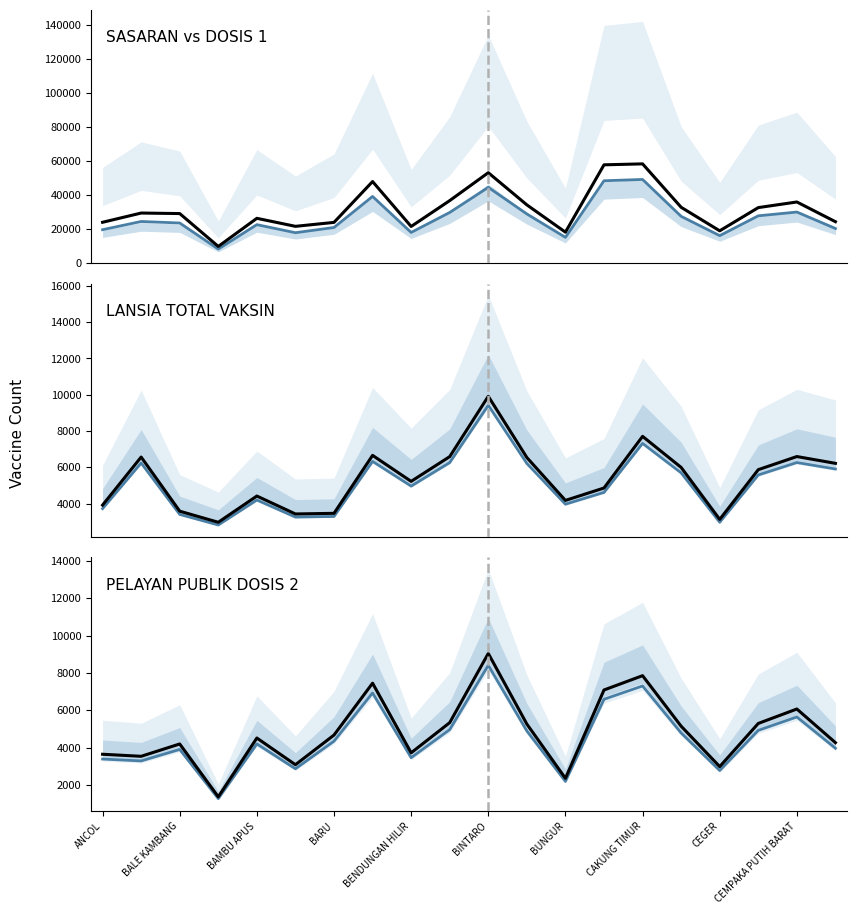

Which series changed the most between CAKUNG TIMUR and 12?

SASARAN